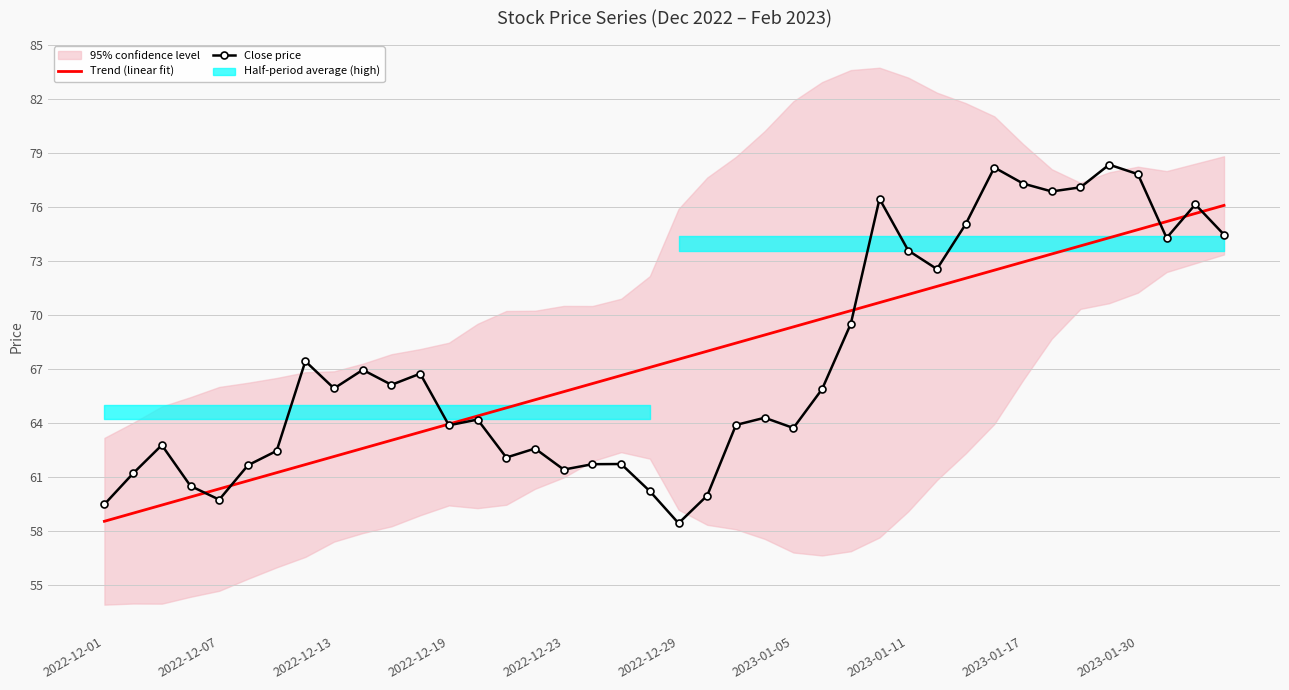

Count the number of categories in the chart.

40